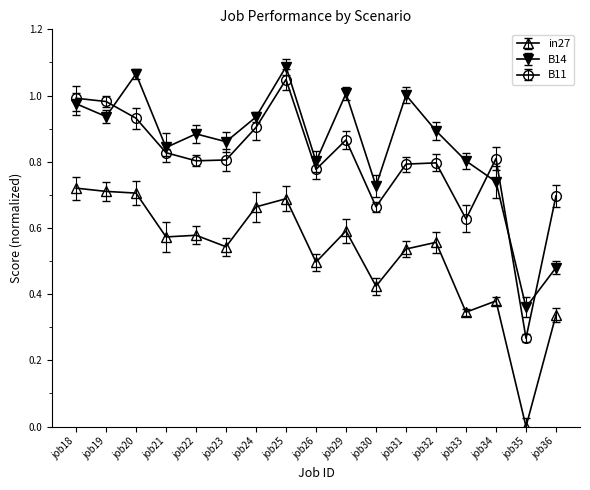

Where is the first local minimum for B14?

job19